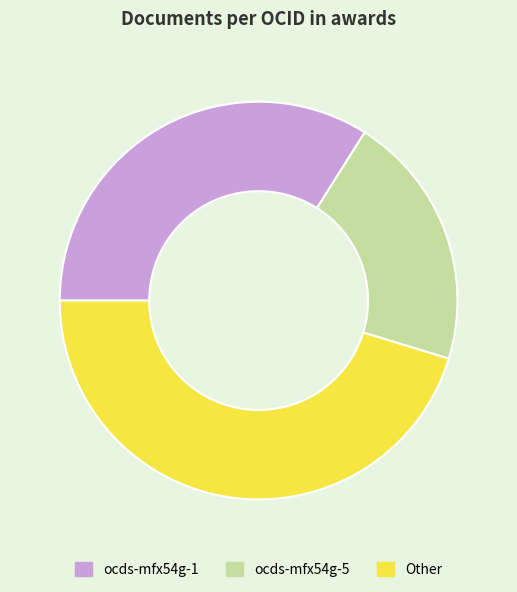

Is the sum of Other and ocds-mfx54g-5 greater than half?

Yes